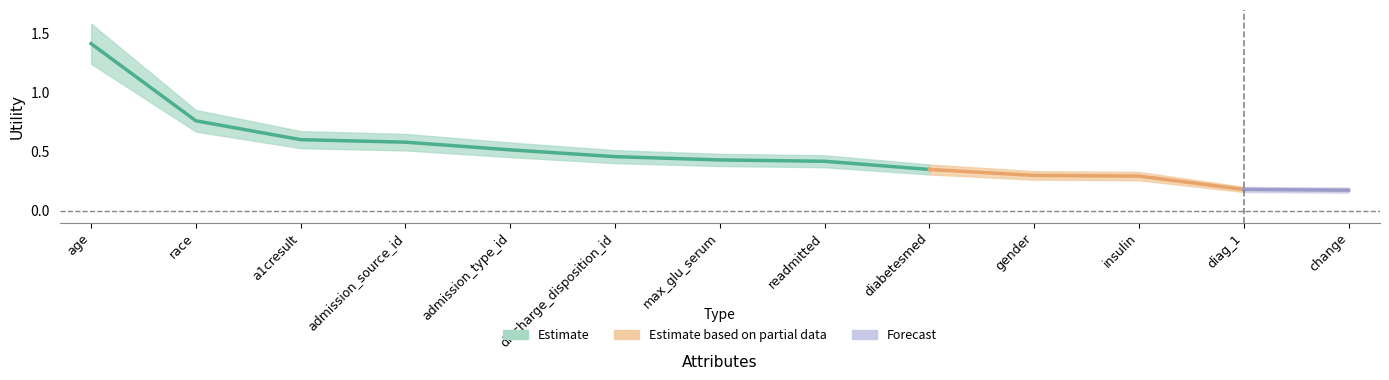

Reading left to right, what are all the values shown in this chart?

1.4	0.8	0.6	0.6	0.5	0.5	0.4	0.4	0.3	0.3	0.3	0.2	0.2